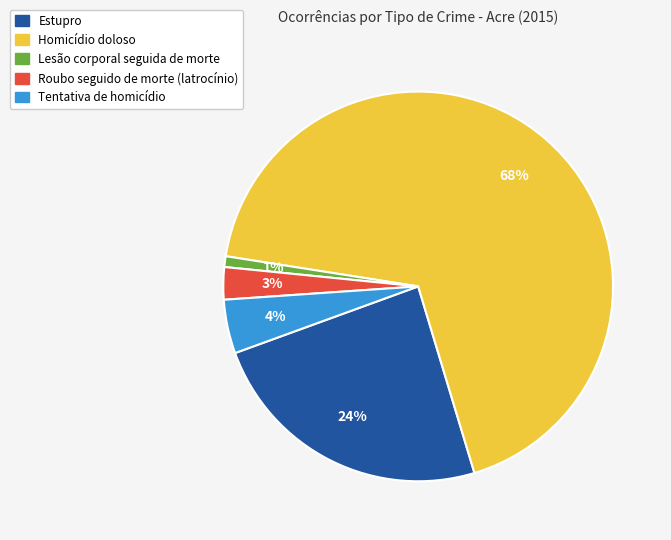

What percentage is the Homicídio doloso slice, to the nearest percent?

68%